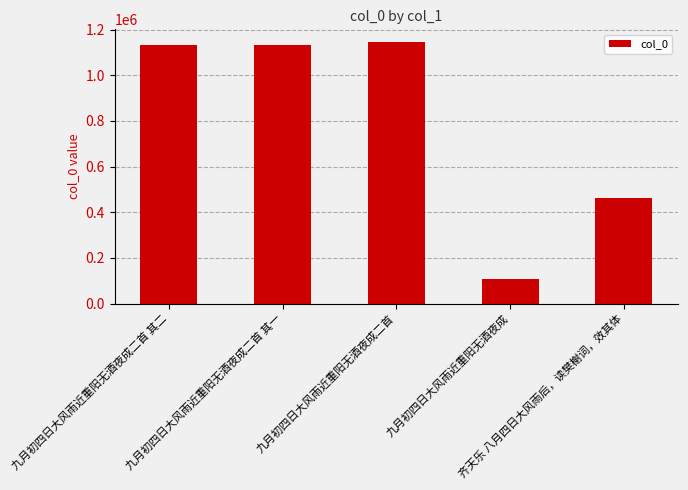

What is the minimum value shown in the chart?

107194